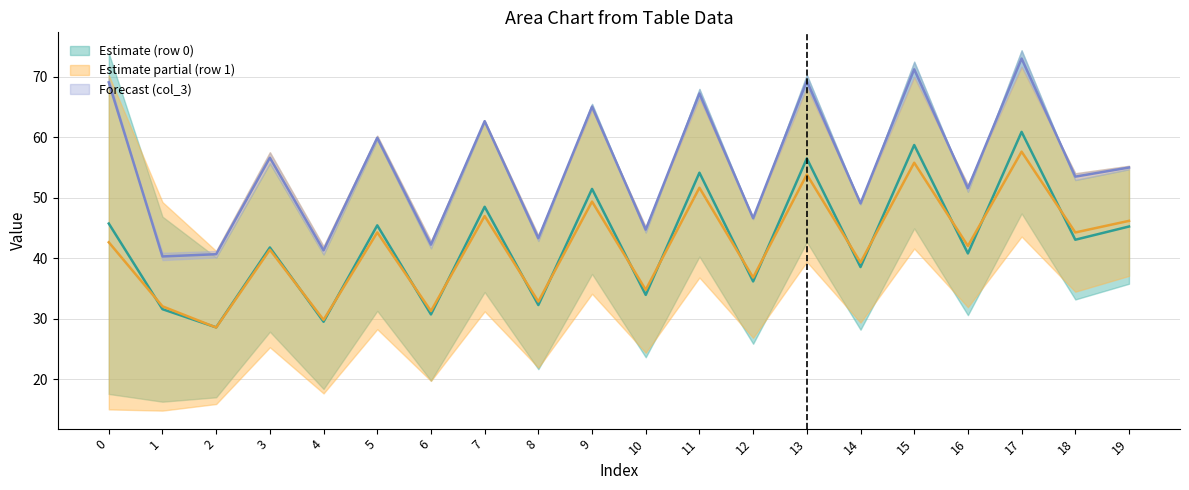

True or false: col_3_row1 has a value of 41.9 at 4.

True